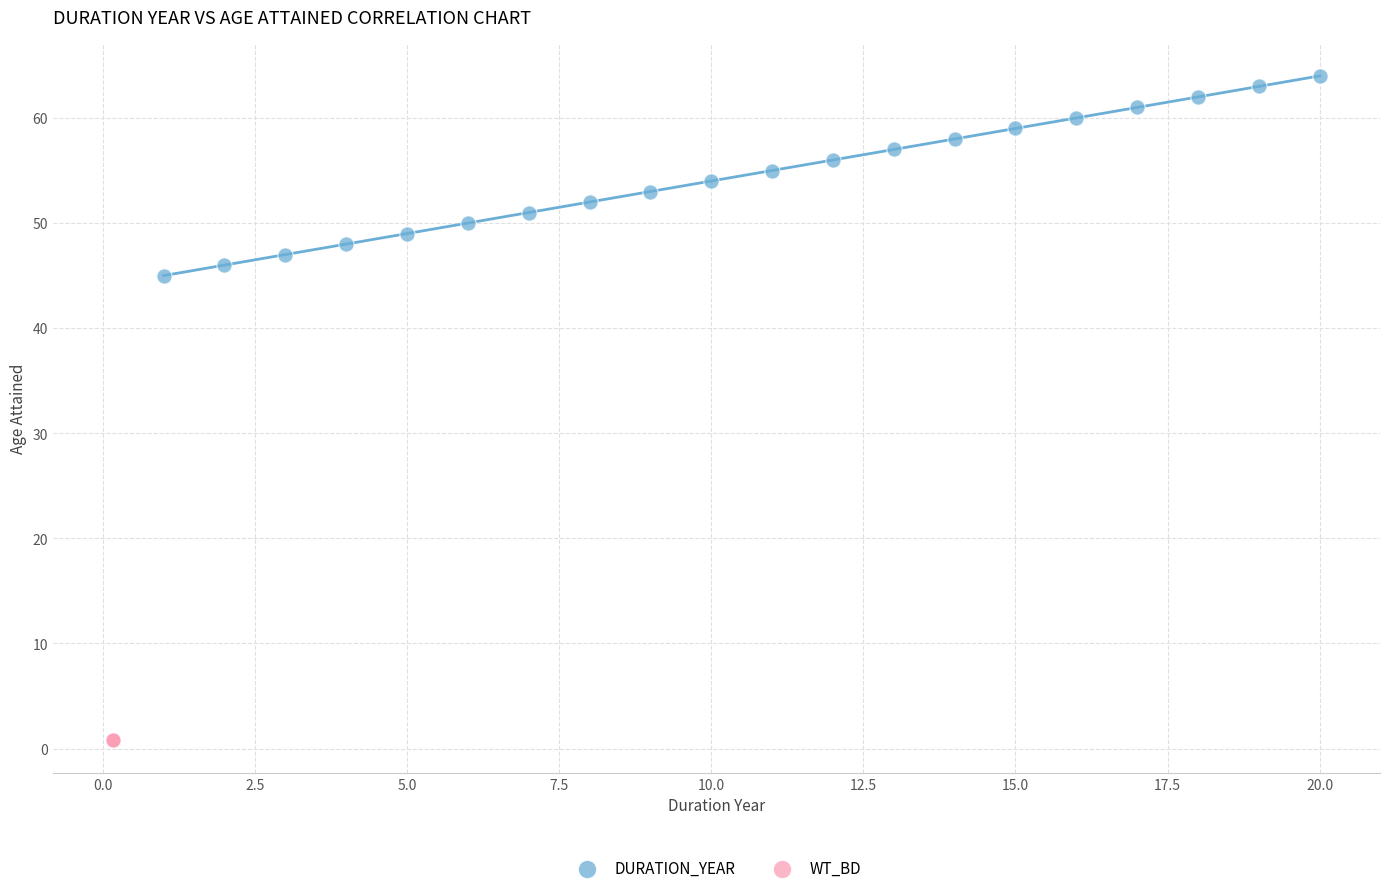

What are all the series names shown in the legend?

DURATION_YEAR, WT_BD